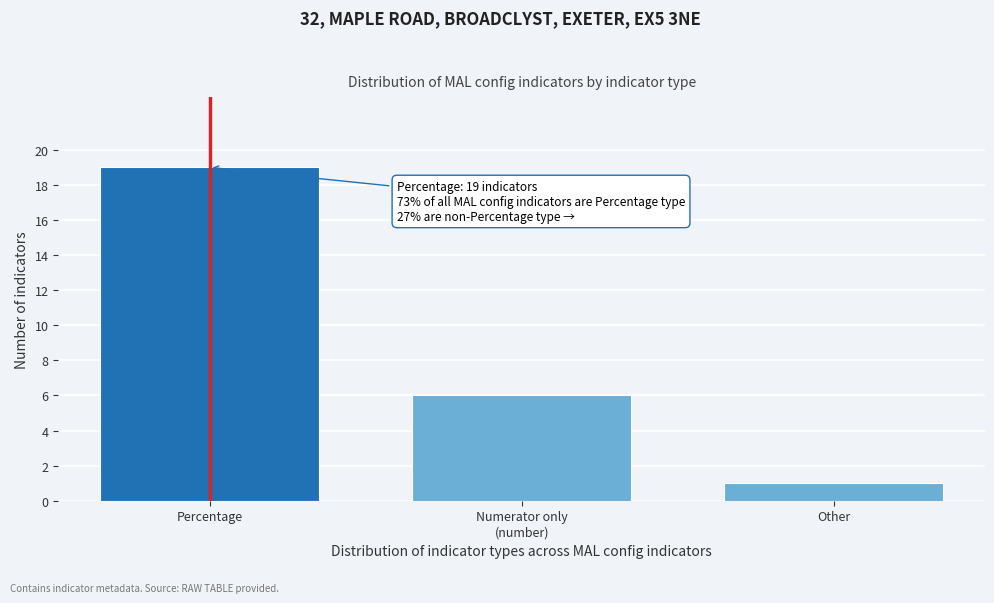

Reading right to left, what are all the values shown in this chart?

1	6	19